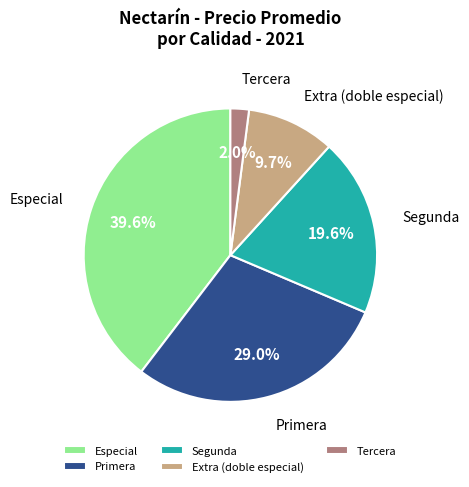

How many slices are in this pie chart?

5